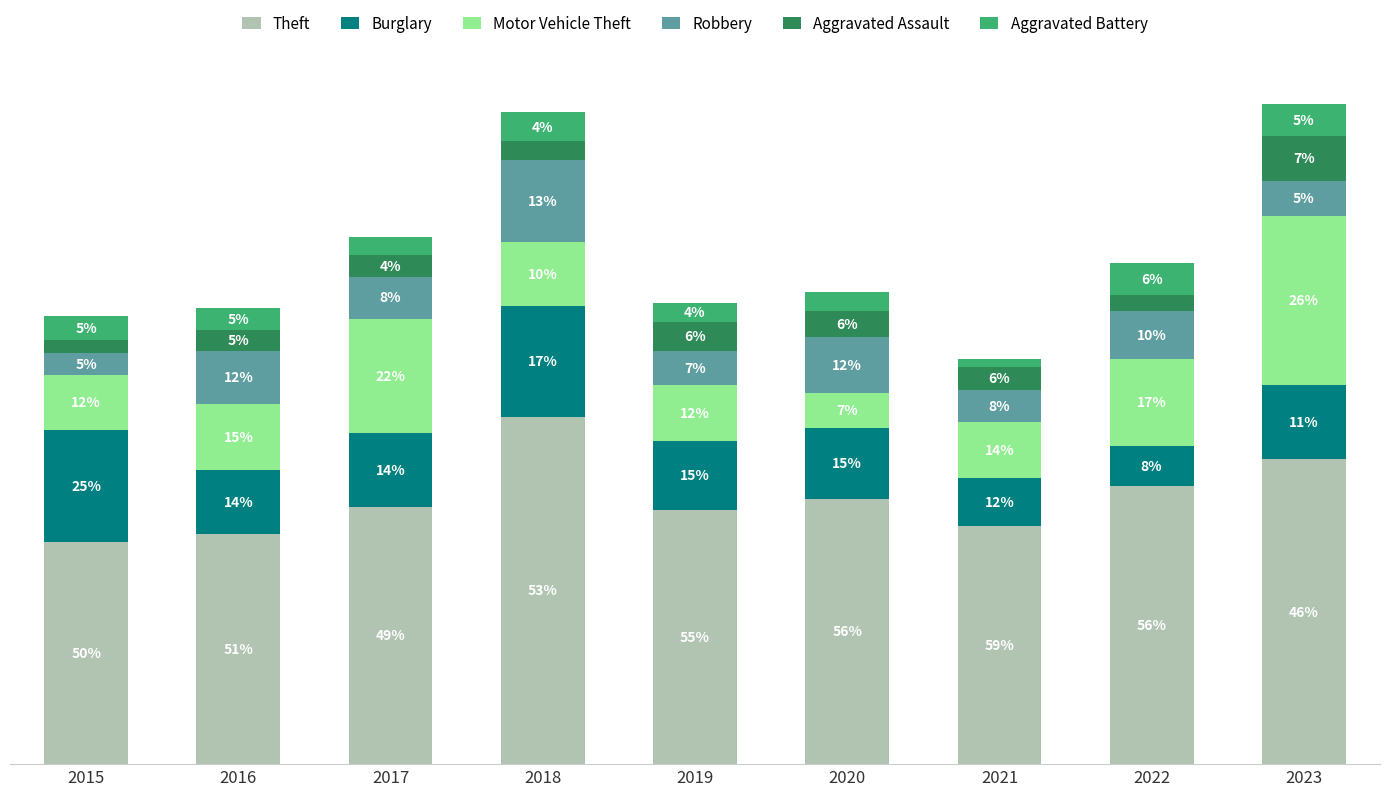

What is the difference between the Aggravated Battery values at 2022 and 2018?

1